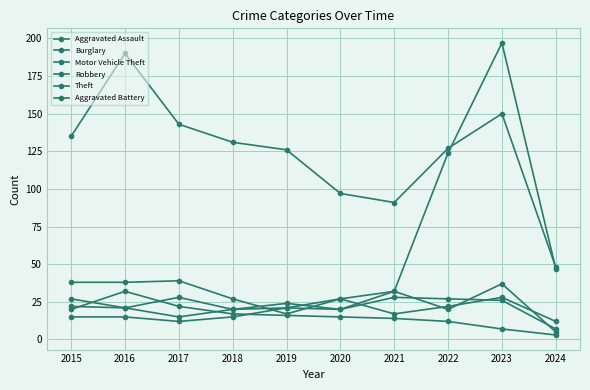

What is the sum of all Robbery values?

234